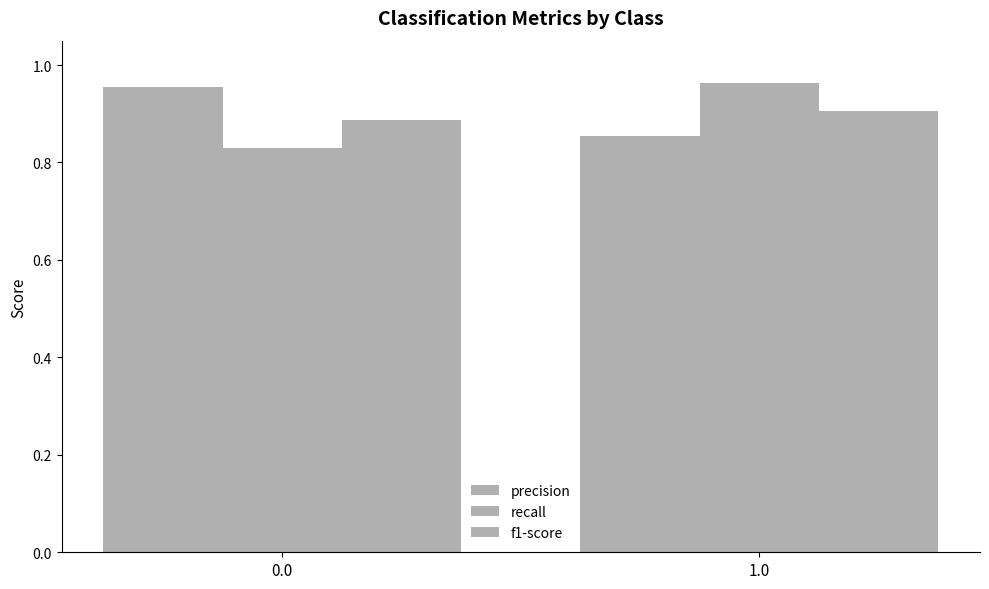

What is the sum of the f1-score values at 0.0 and 1.0?

1.8